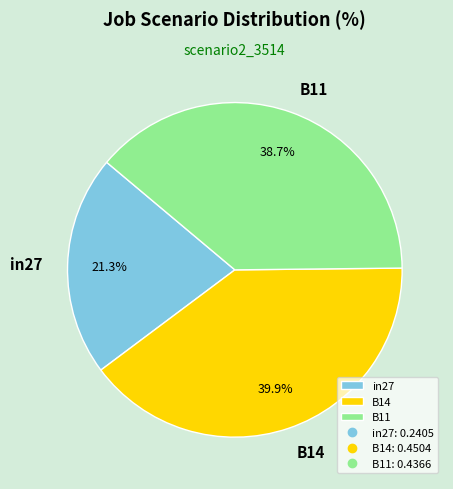

Do B11 and B14 together represent more than half of the pie?

Yes